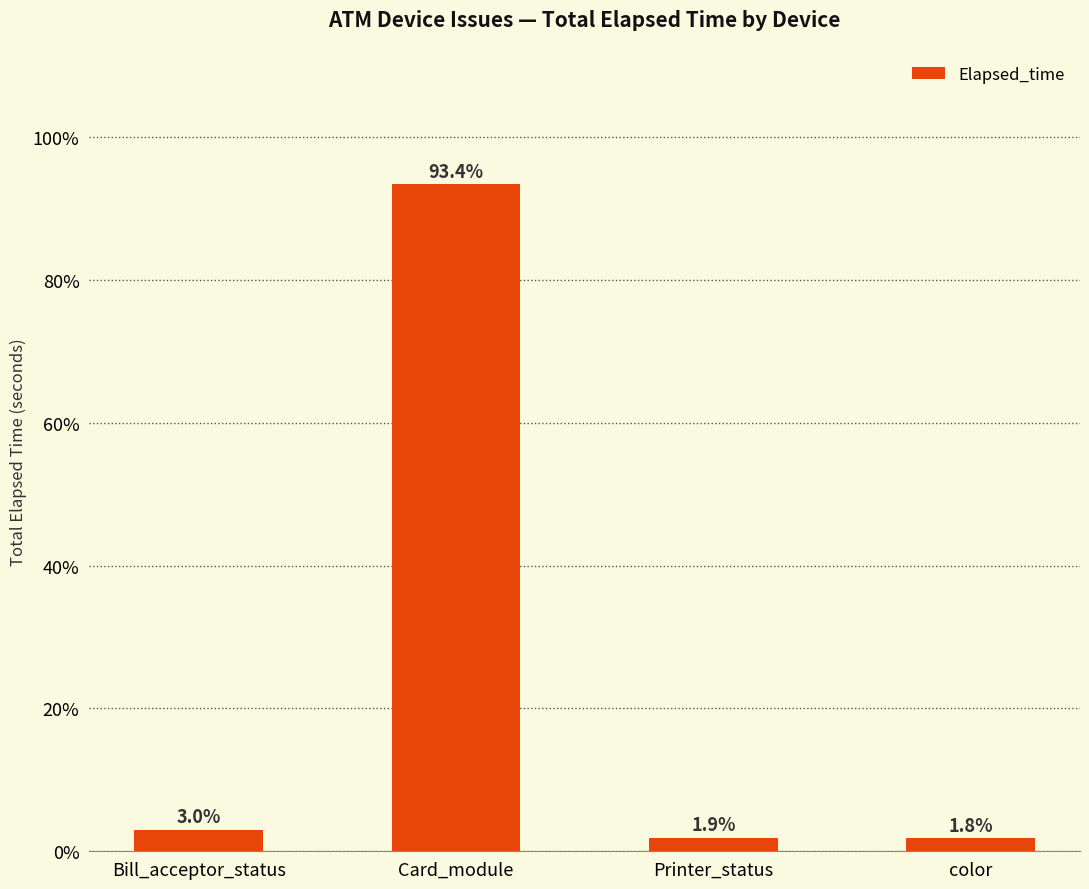

Reading left to right, transcribe all the data shown in this chart.

3.0	93.4	1.9	1.8